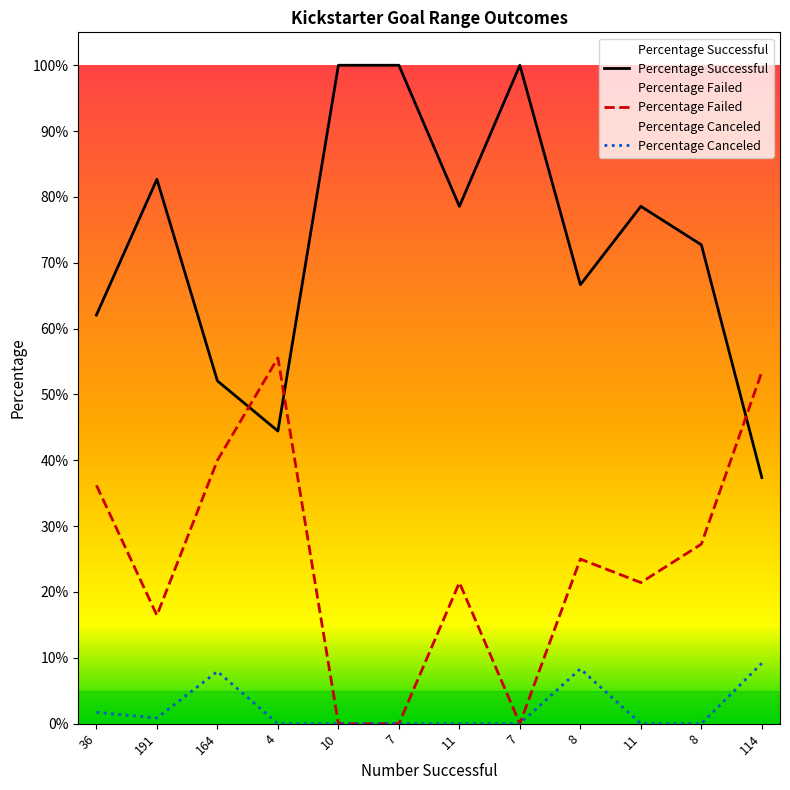

Rank the series by their maximum value, from lowest to highest.

Percentage Canceled, Percentage Failed, Percentage Successful